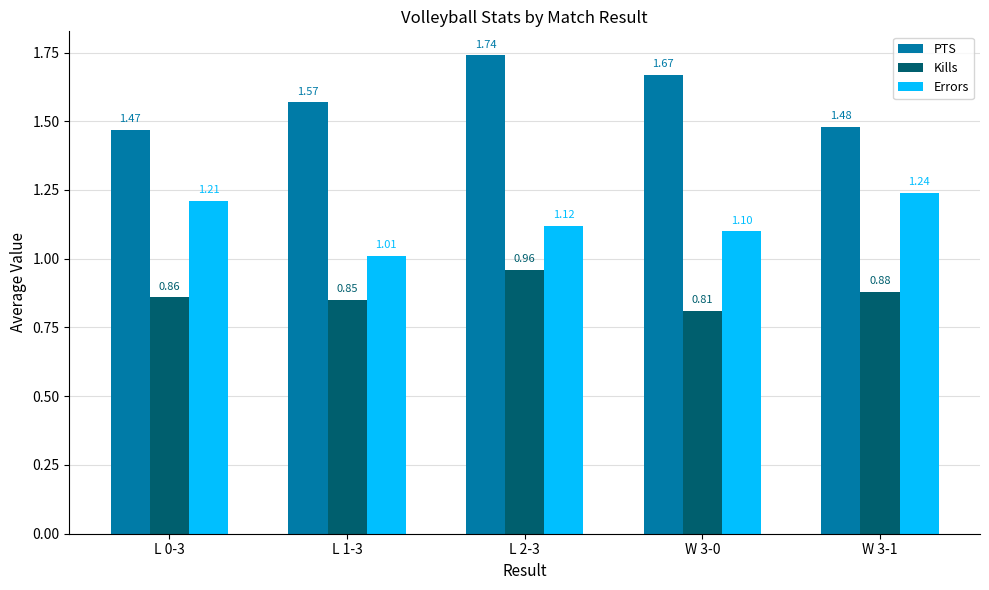

List the series in order of their peak value, lowest first.

Kills, Errors, PTS